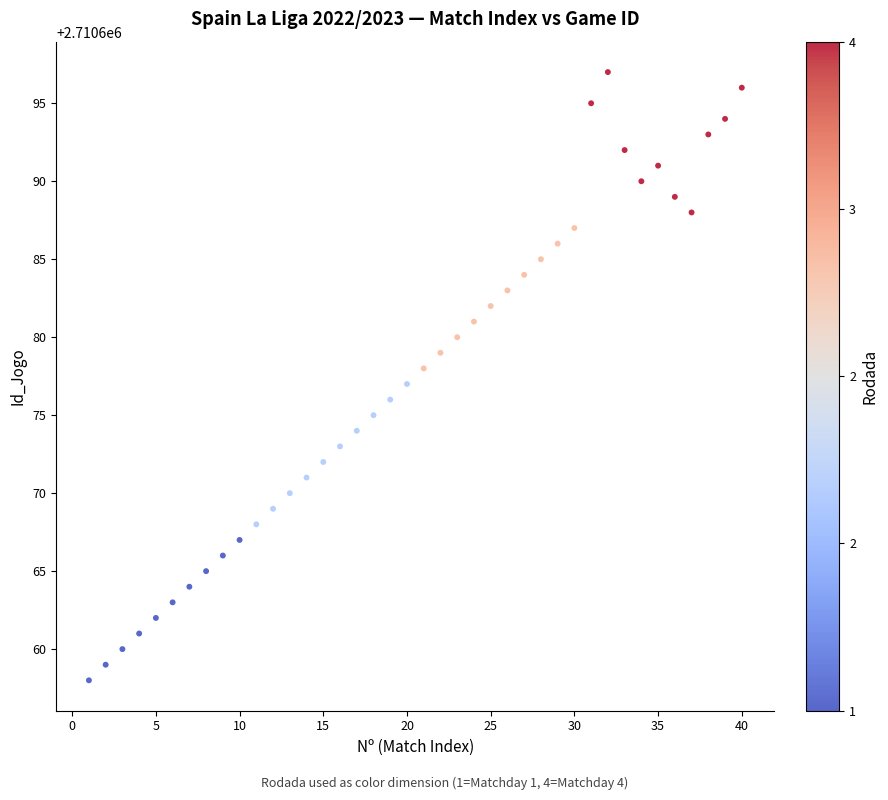

What is the range of Y values (max minus min)?

39